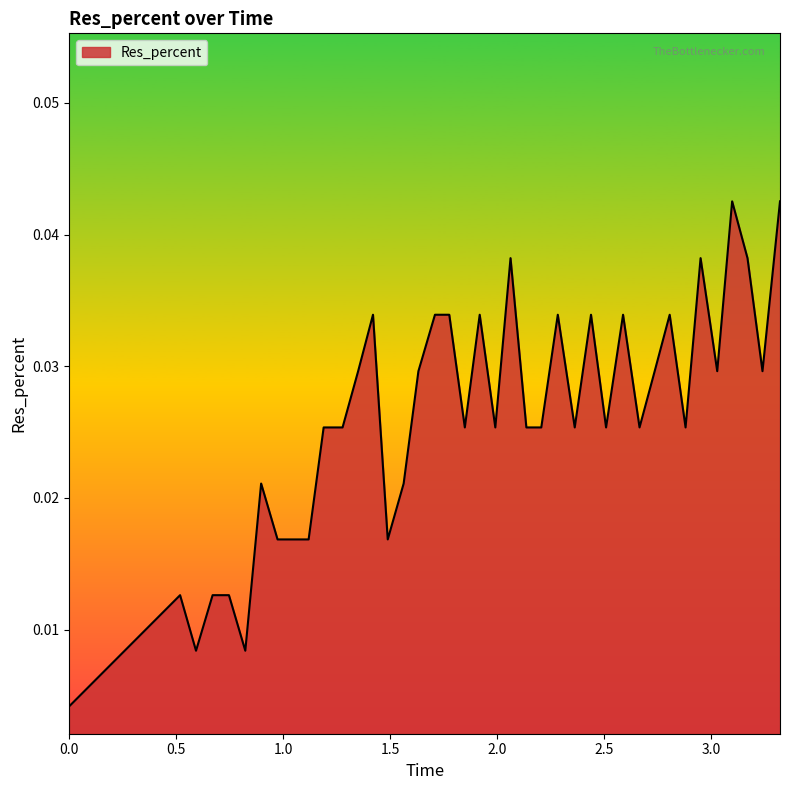

How many lines are shown in the chart?

1